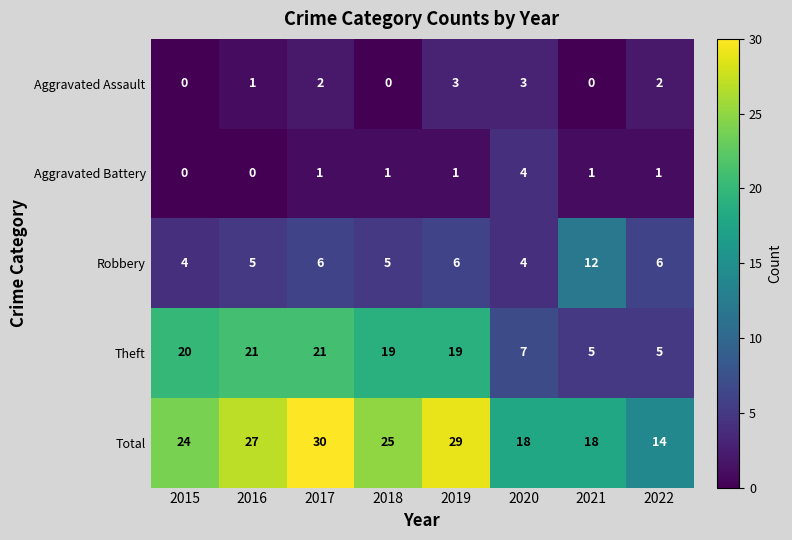

Which category has the highest value across all series?

2017